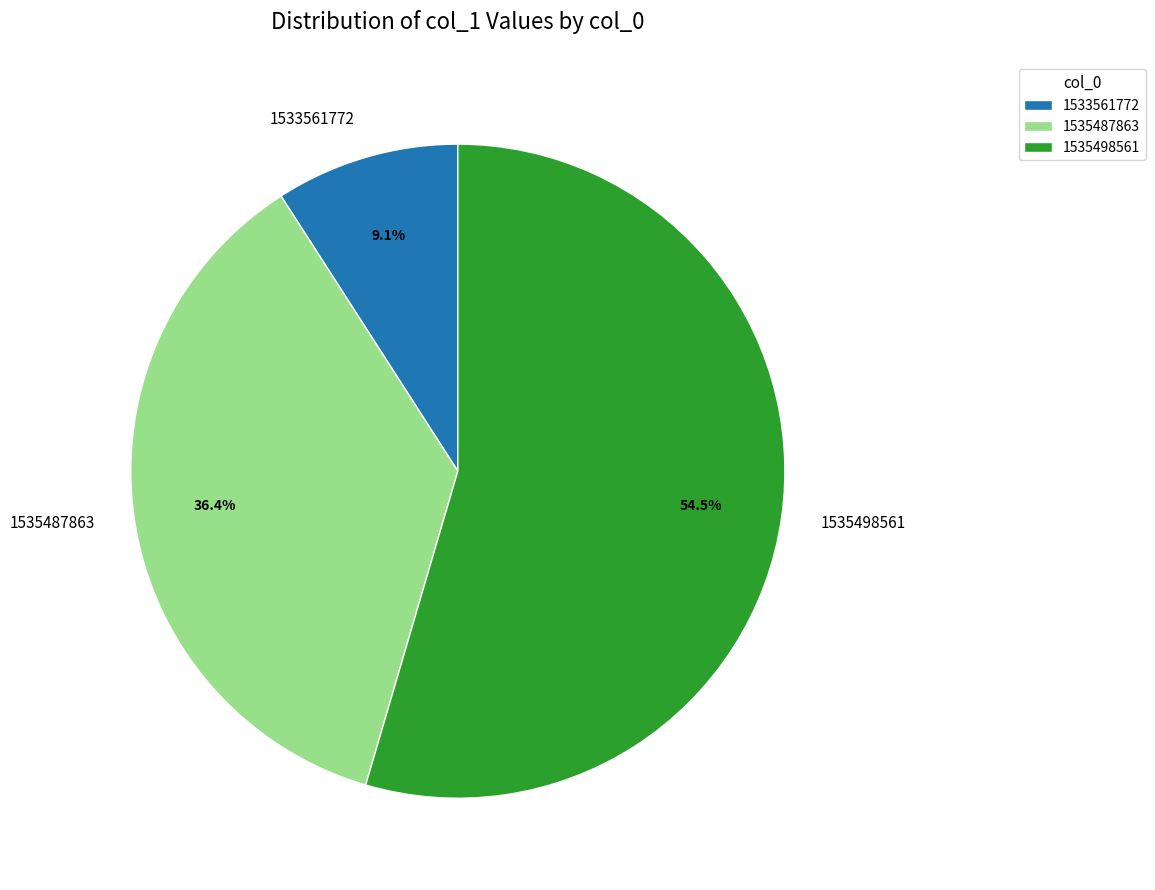

True or false: 1535487863 accounts for 45% of the total.

False